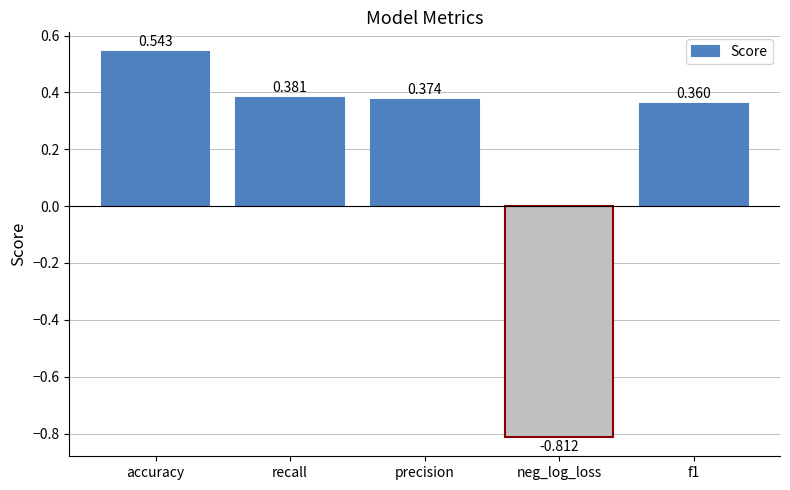

List the labels in order of value, largest first.

accuracy, recall, precision, f1, neg_log_loss